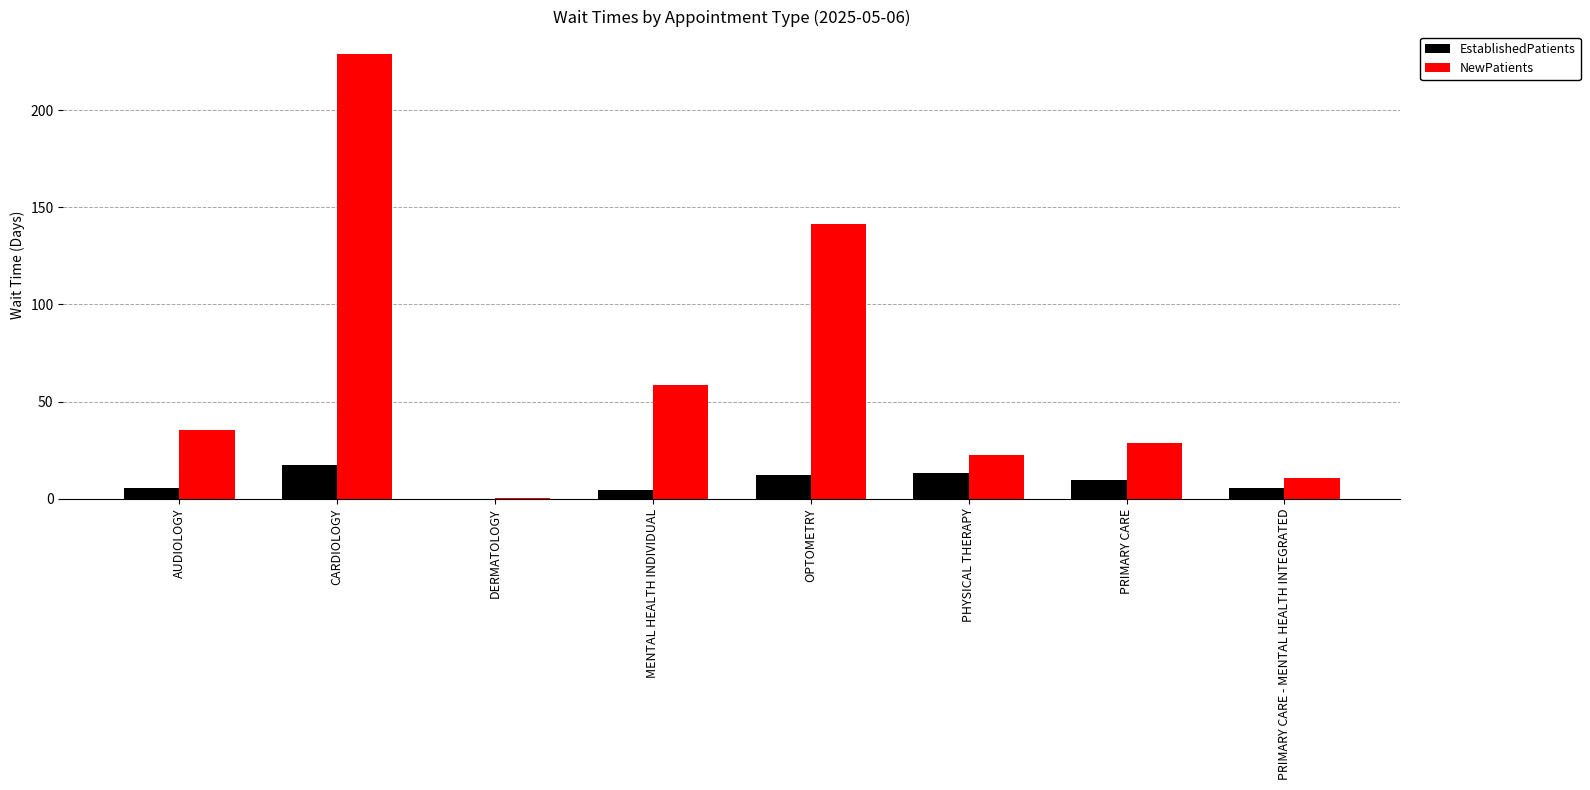

What is the sum of the EstablishedPatients values at OPTOMETRY and CARDIOLOGY?

29.5